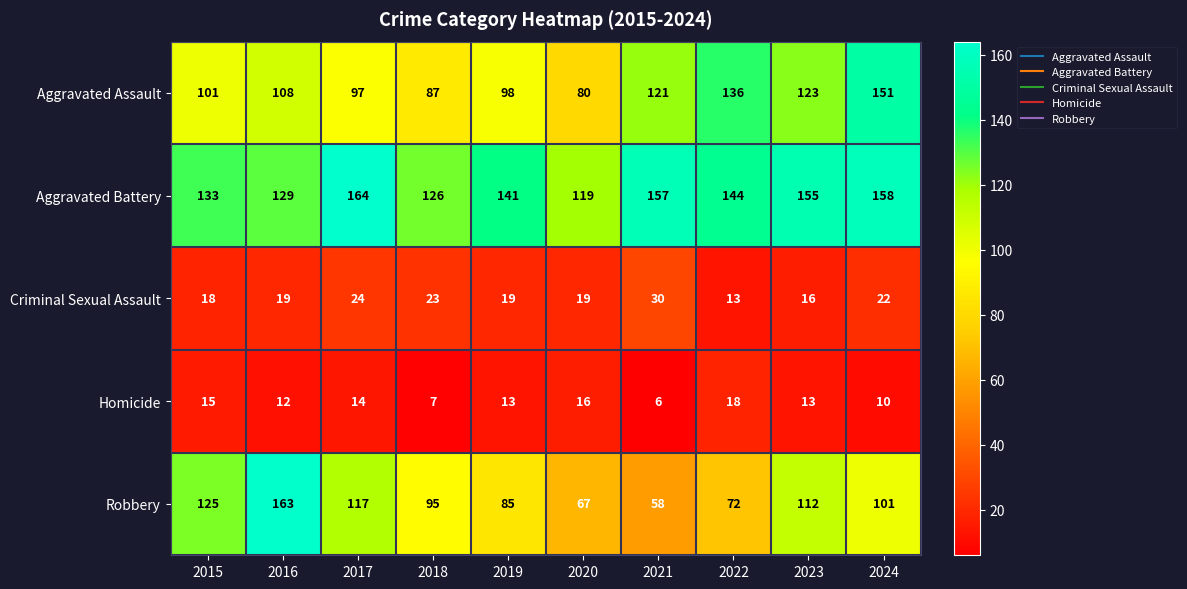

Which series changed the most between 2019 and 2022?

Aggravated Assault